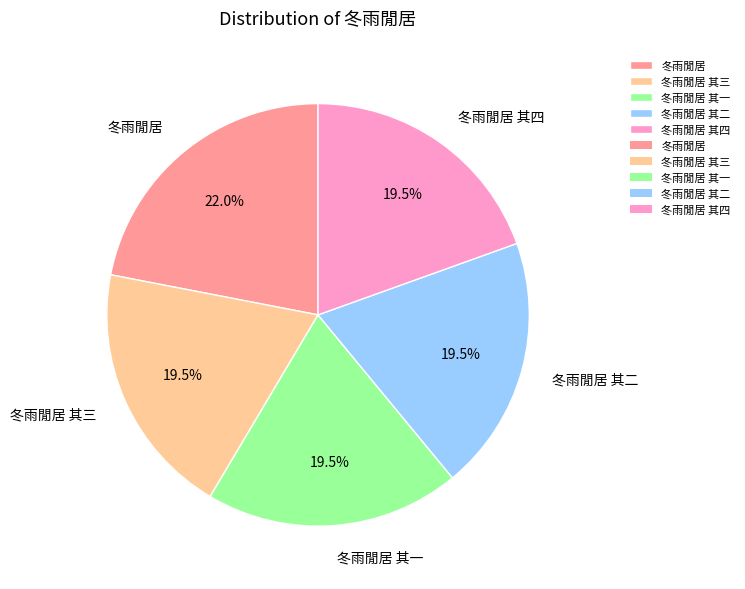

Is the sum of 冬雨閒居 其一 and 冬雨閒居 其四 greater than half?

No